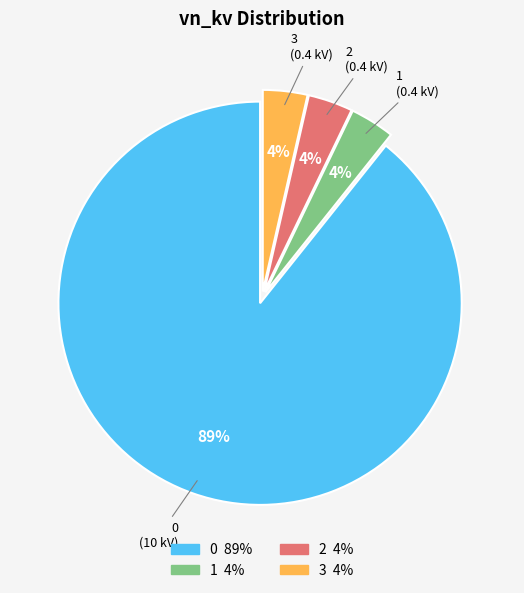

Is it true that 0 is 89% of the pie?

True